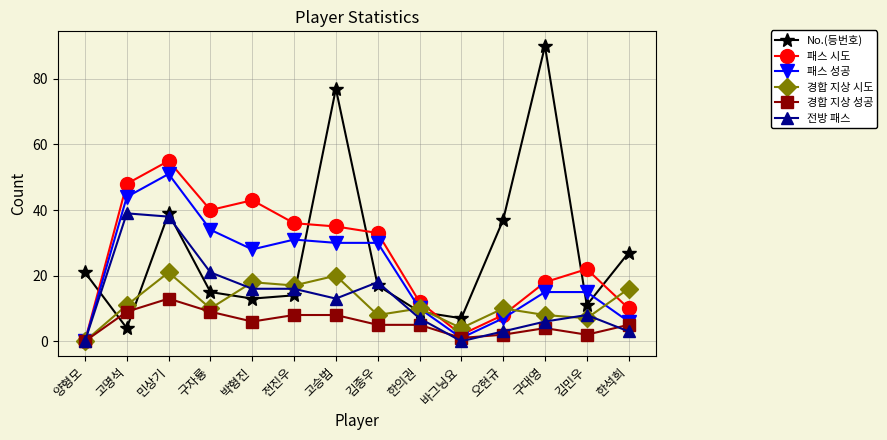

True or false: 패스 시도 has a value of 0 at 양형모.

True